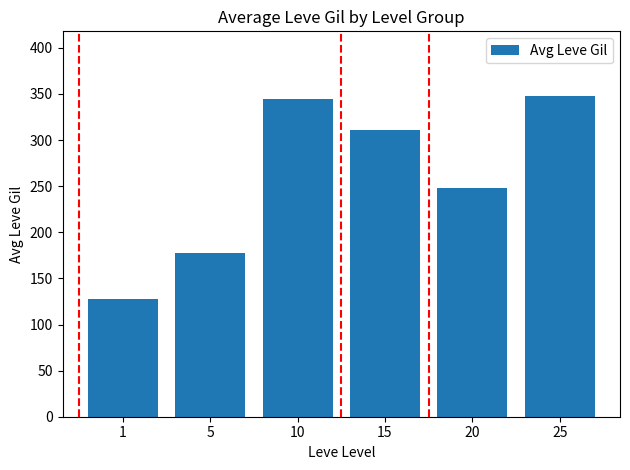

How many series are shown in this chart?

1